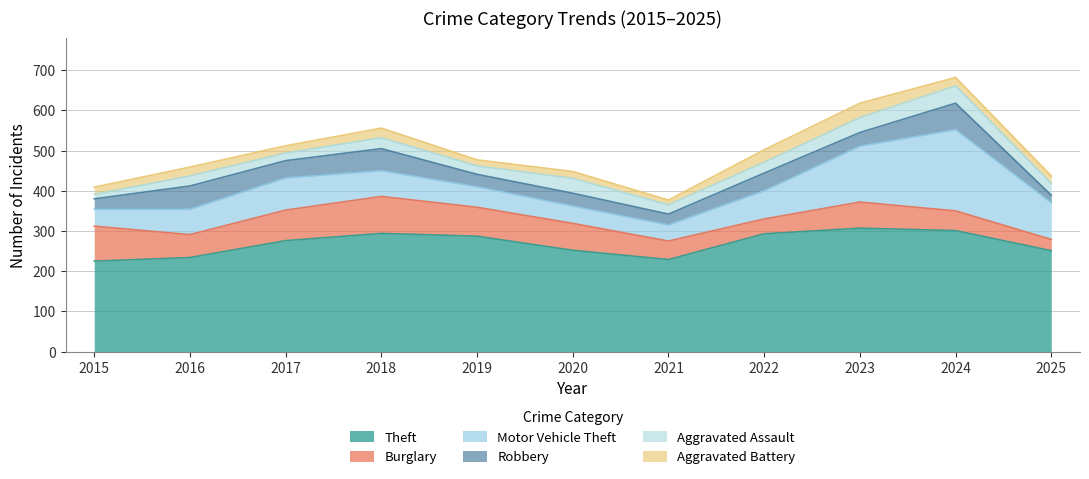

The Aggravated Battery series shows 18 at 2023. True or false?

False